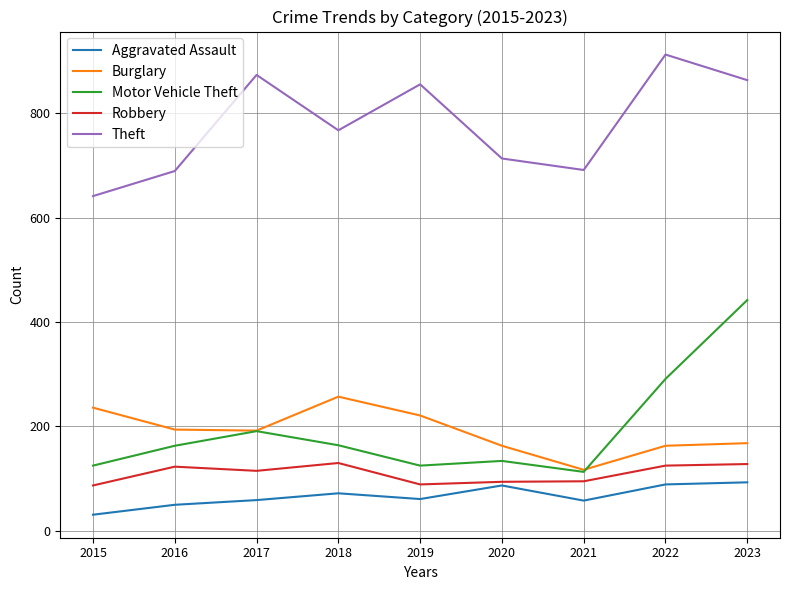

The value of Theft at 2019 is 855. True or false?

True